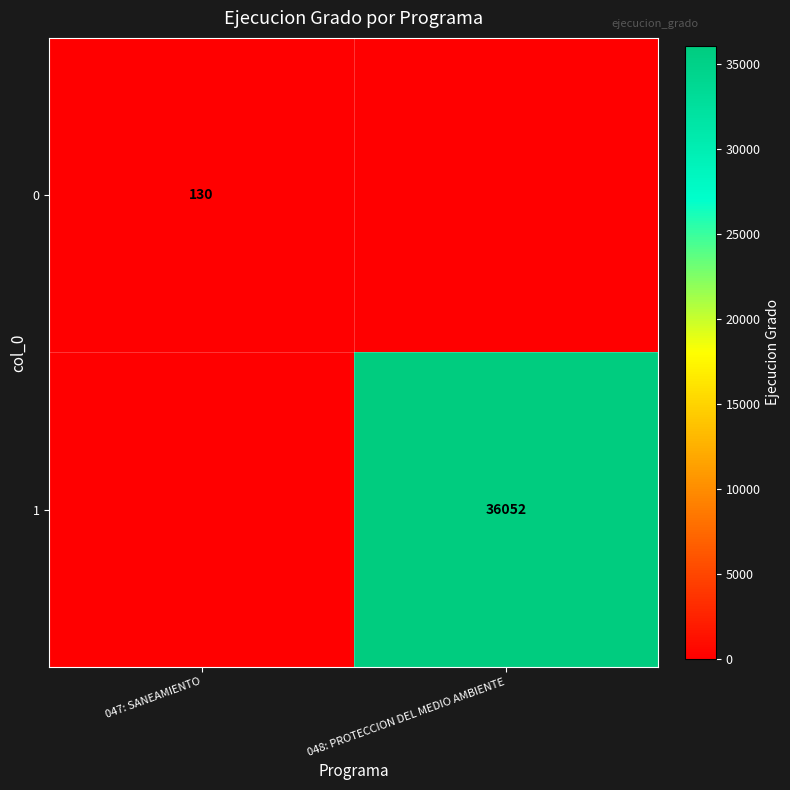

The 1 series shows 49350 at 048: PROTECCION DEL MEDIO AMBIENTE. True or false?

False